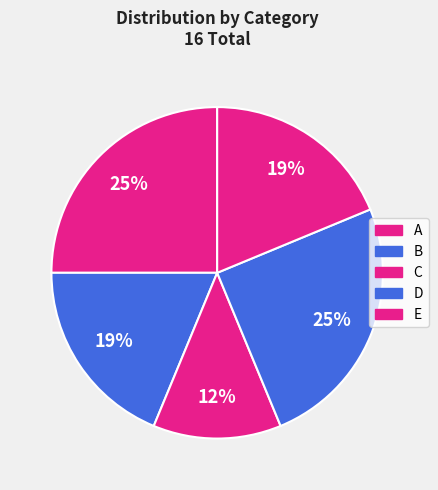

How many segments does this pie chart have?

5